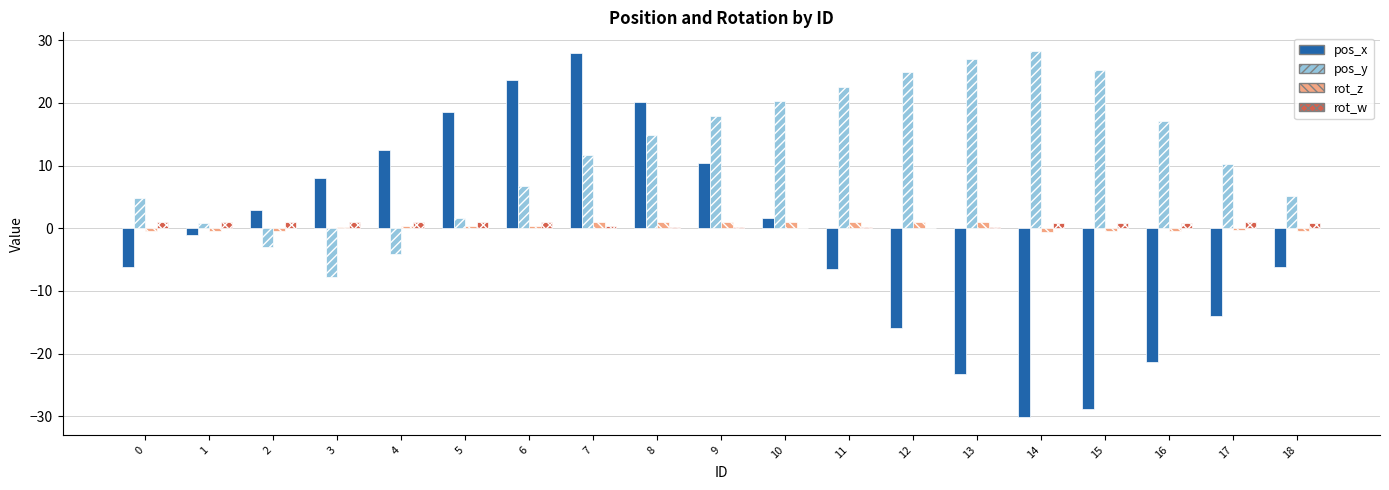

What are all the series names shown in the legend?

pos_x, pos_y, rot_z, rot_w